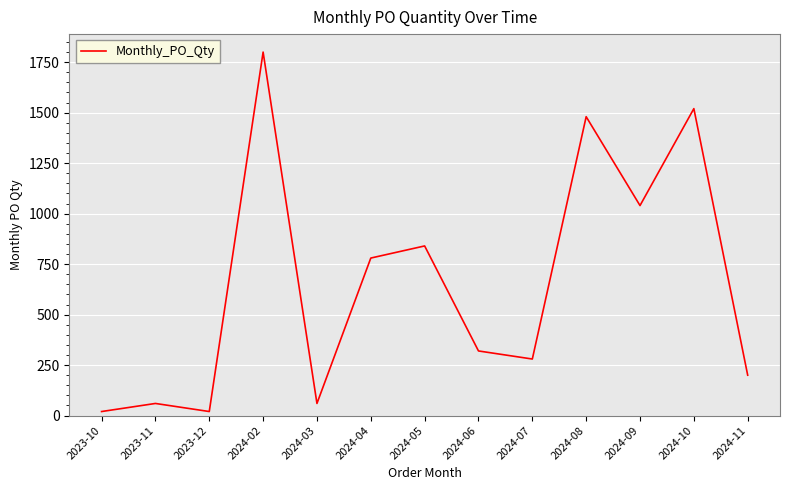

Which label corresponds to the largest value in the chart?

2024-02